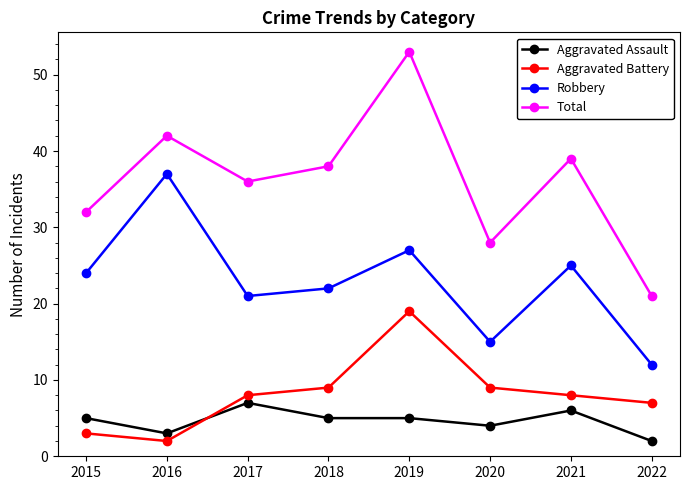

What value does the Robbery series have at 2015?

24